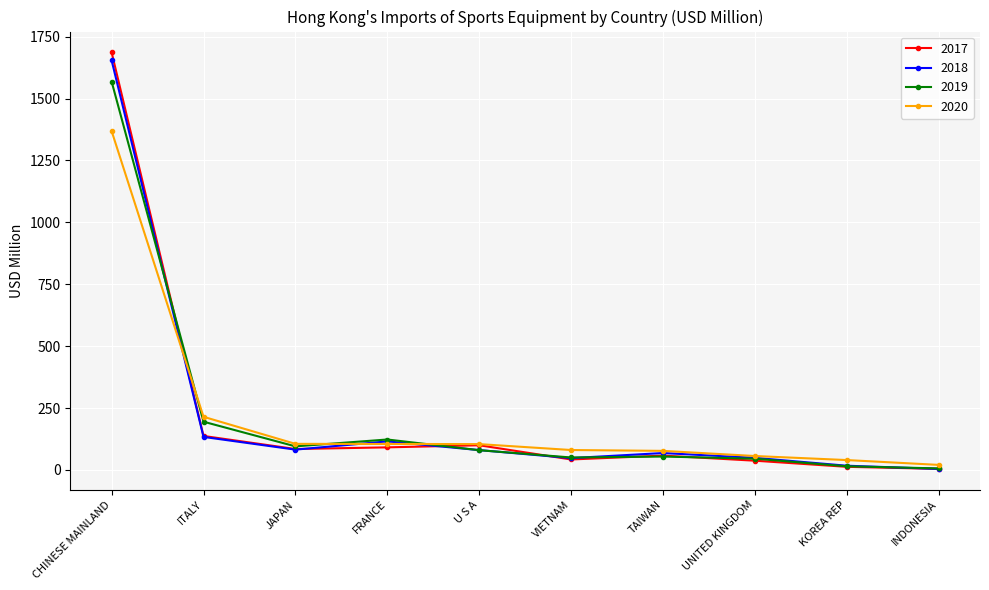

Is it true that 2018 equals 229.7 at ITALY?

False